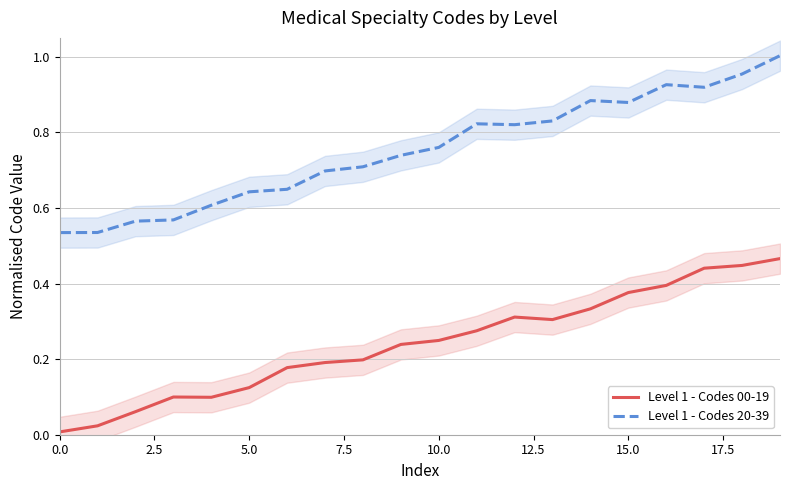

Which series has the largest total across all categories?

Level 1 - Codes 20-39